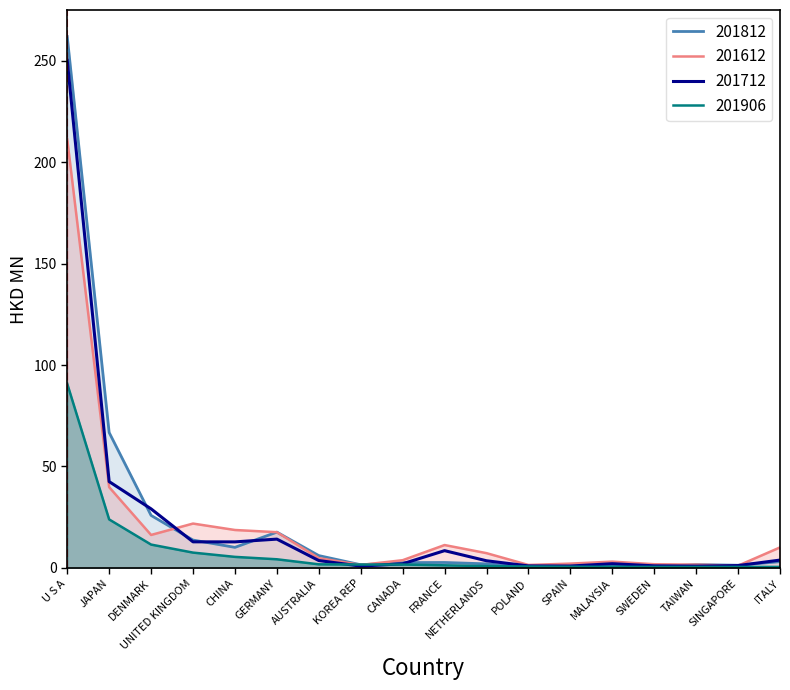

Which series has the largest range (max minus min)?

201812